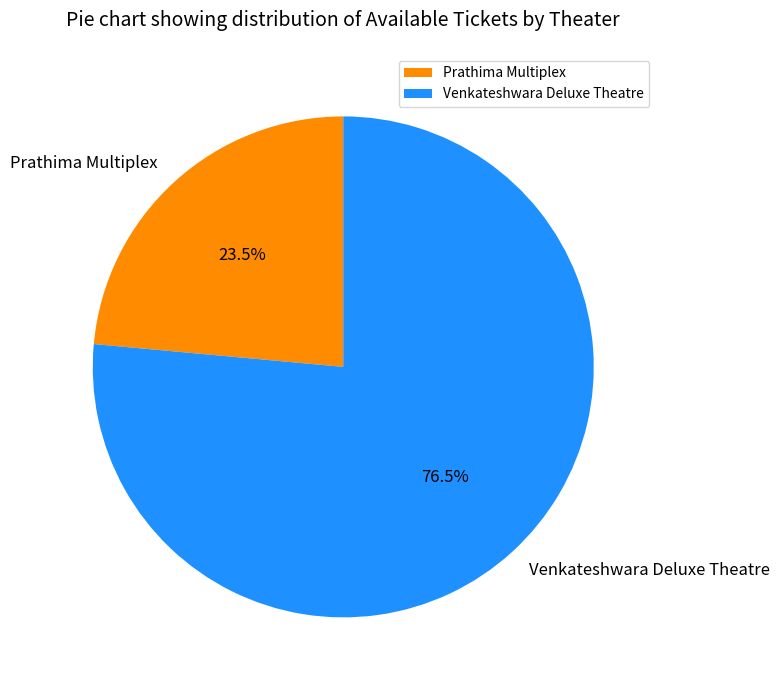

To the nearest percent, what is the combined percentage of Venkateshwara Deluxe Theatre and Prathima Multiplex?

100%